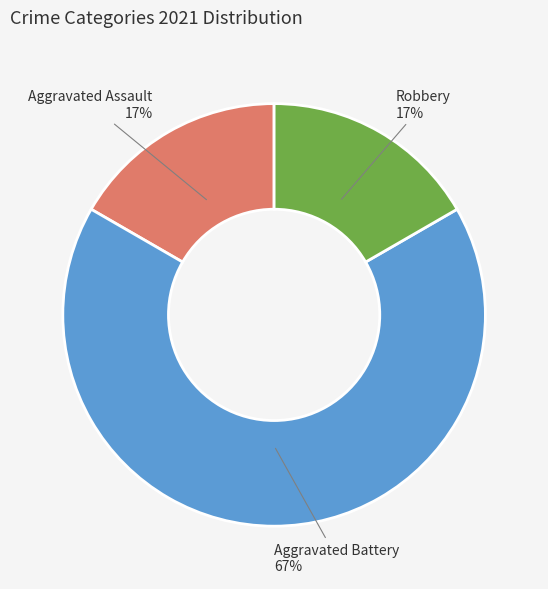

To the nearest percent, what percentage of the pie is Aggravated Assault?

17%